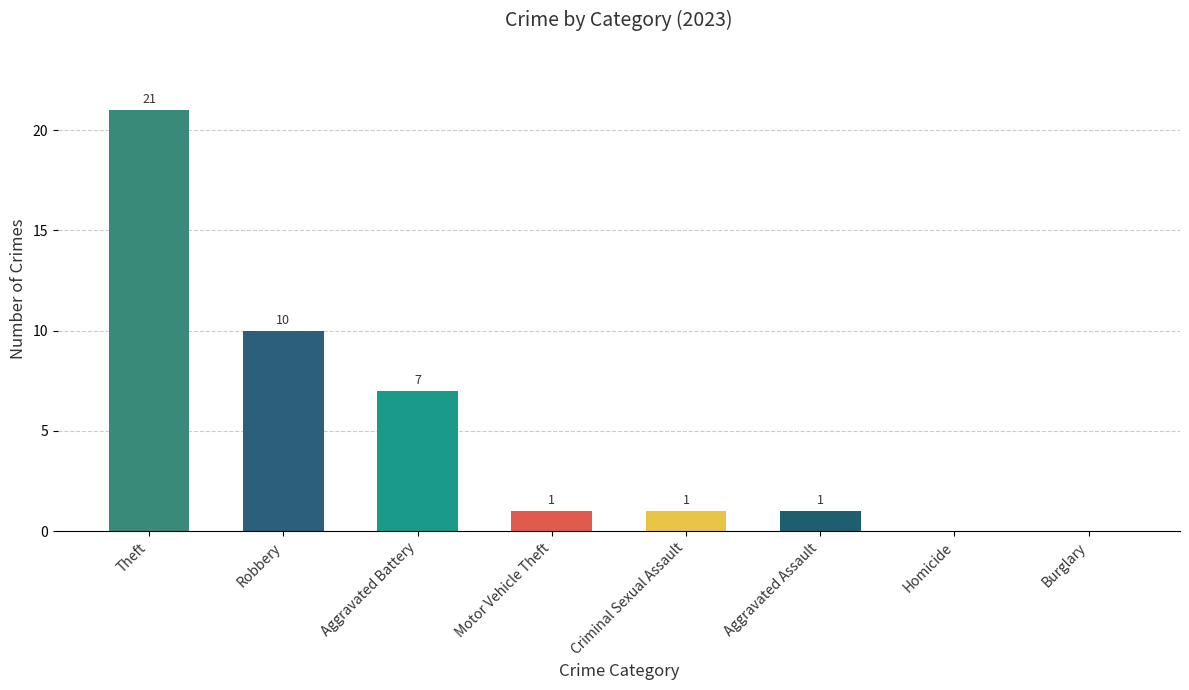

Reading left to right, list all the values displayed in this chart.

Theft=21	Robbery=10	Aggravated Battery=7	Motor Vehicle Theft=1	Criminal Sexual Assault=1	Aggravated Assault=1	Homicide=0	Burglary=0